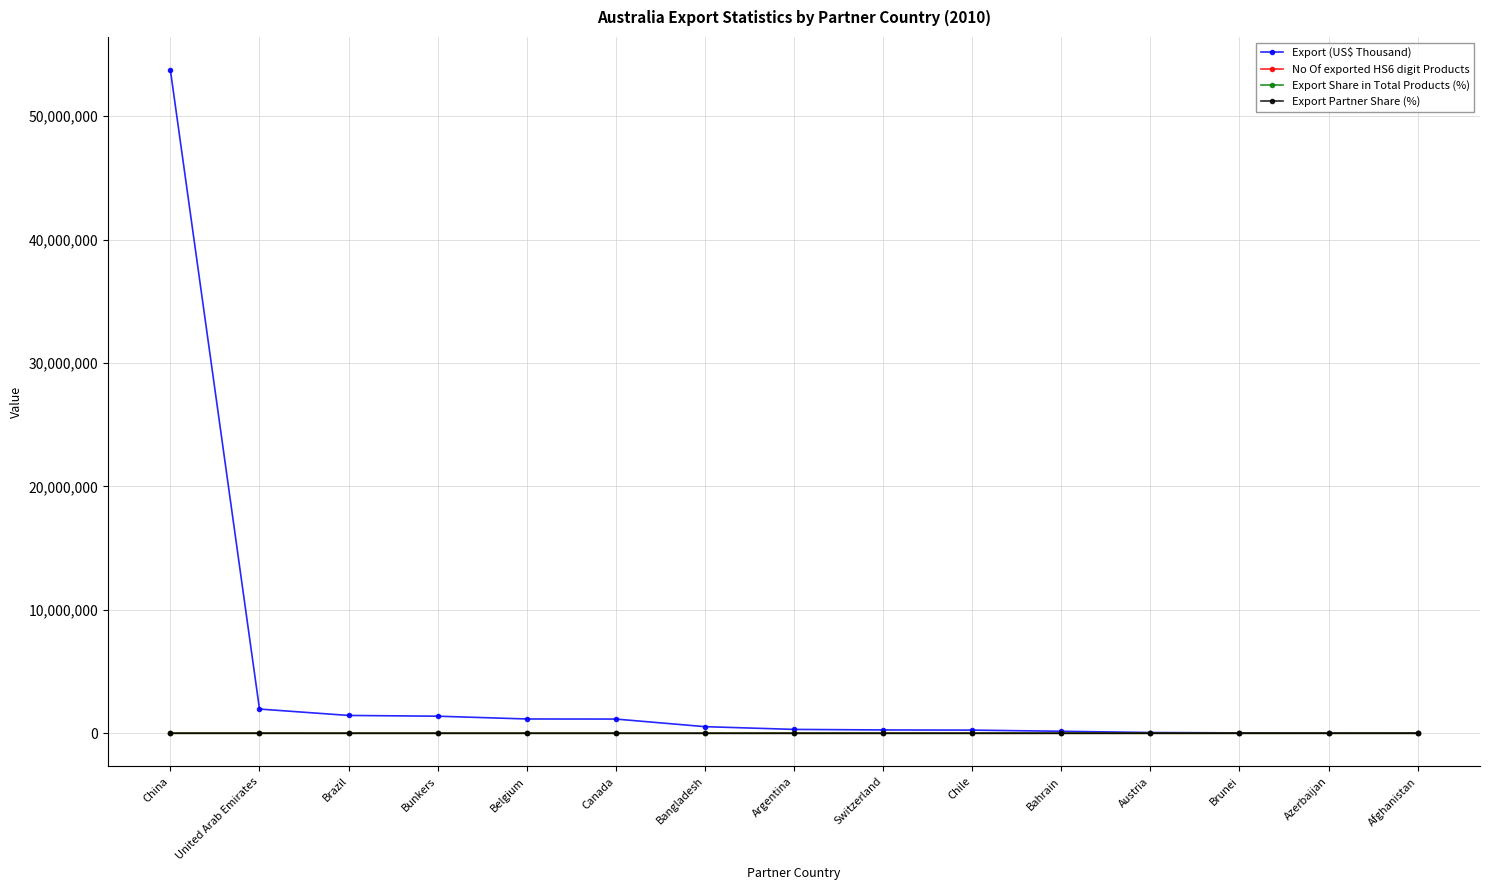

Which category has the highest value in the Export (US$ Thousand) series?

China